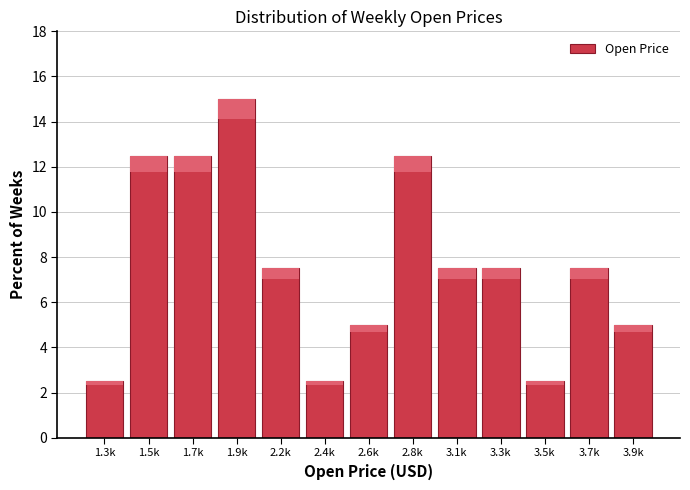

Reading left to right, what are all the values shown in this chart?

1.3k=2.5	1.5k=12.5	1.7k=12.5	1.9k=15.0	2.2k=7.5	2.4k=2.5	2.6k=5.0	2.8k=12.5	3.1k=7.5	3.3k=7.5	3.5k=2.5	3.7k=7.5	3.9k=5.0